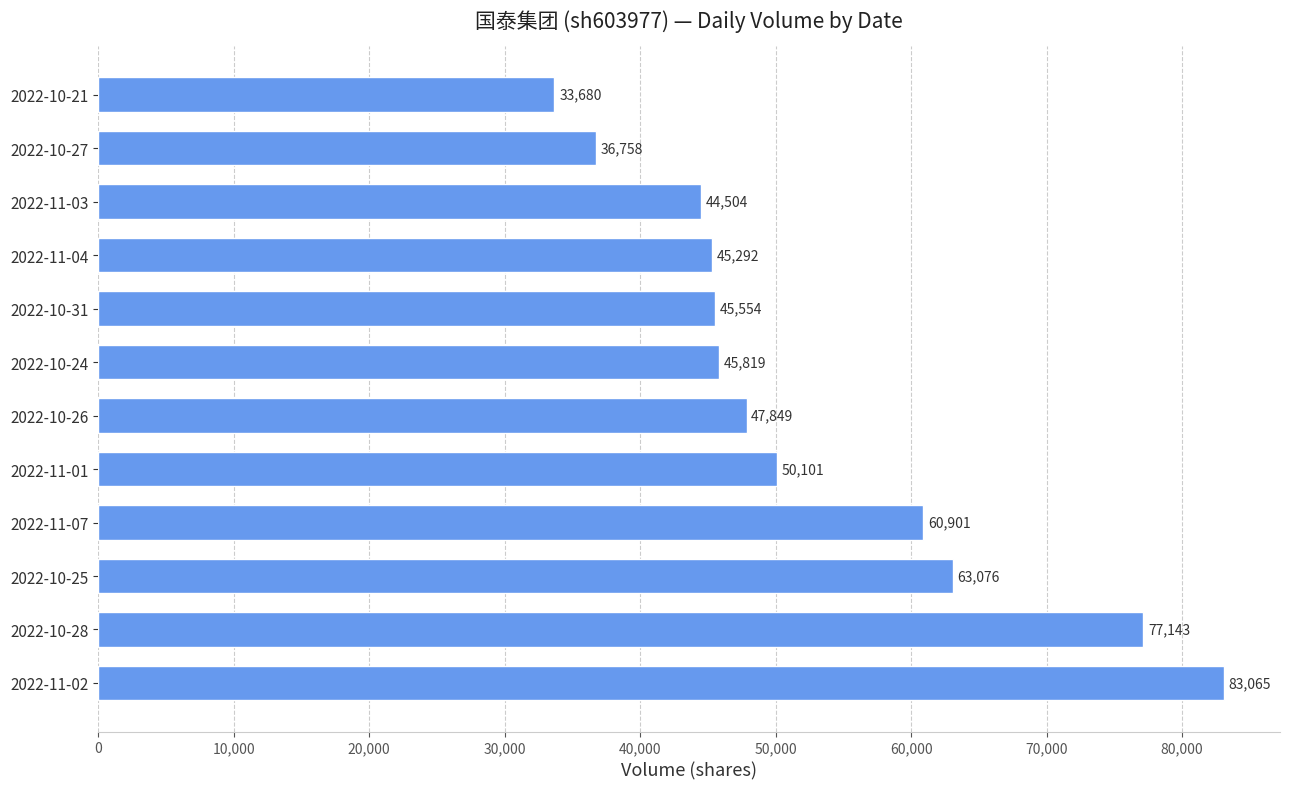

Between 2022-10-21 and 2022-10-26, which is larger?

2022-10-26